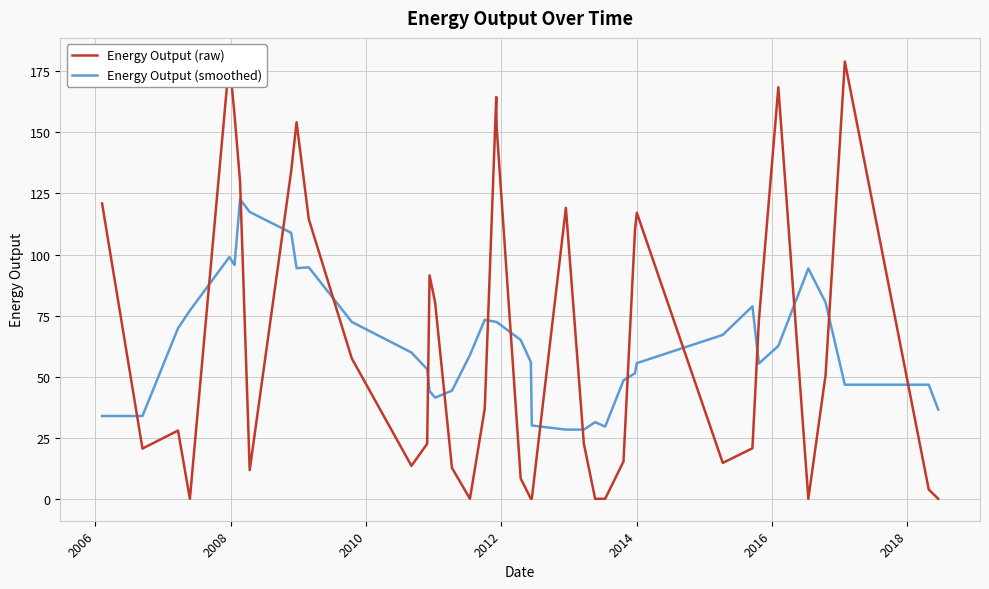

Where is the first local minimum for Energy Output (raw)?

2006